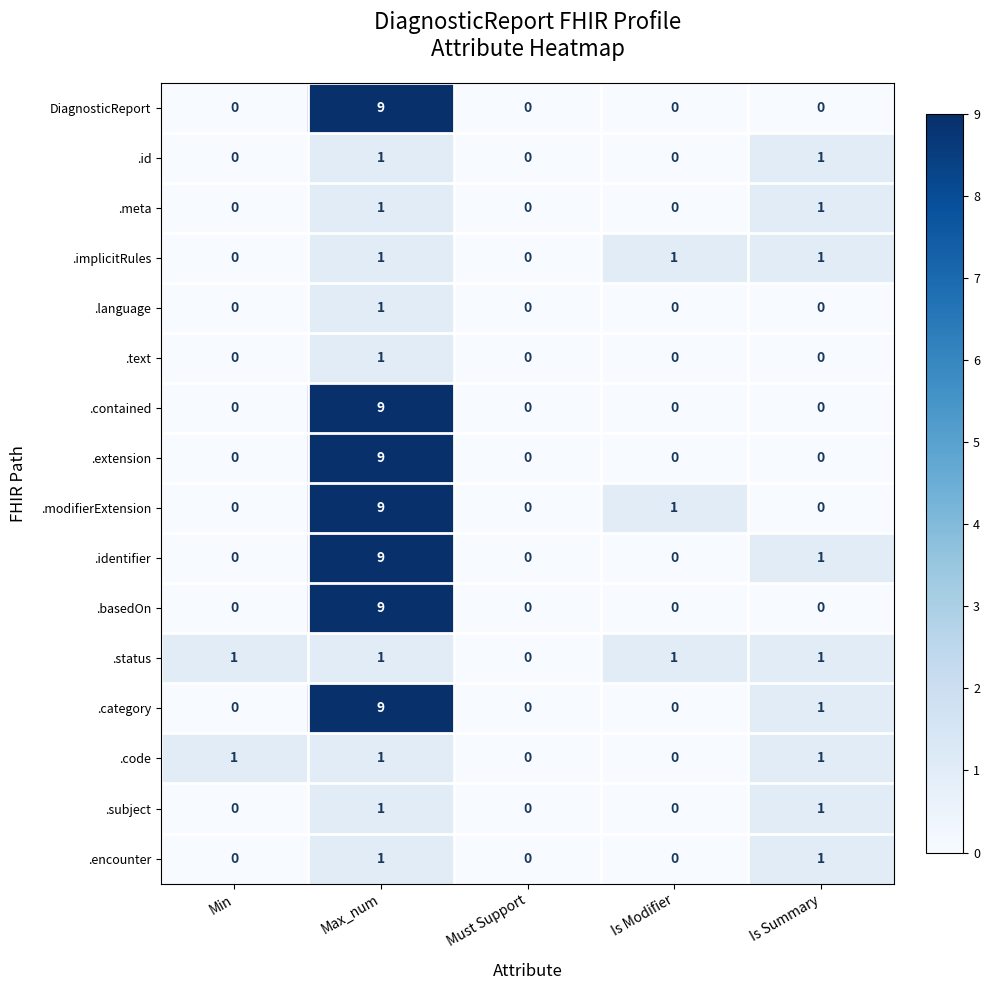

The .category series shows 1 at Is Summary. True or false?

True